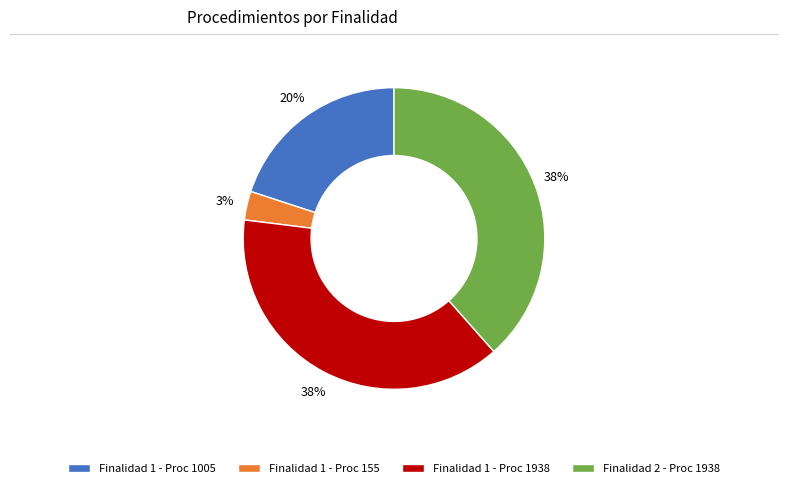

How many segments does this pie chart have?

4